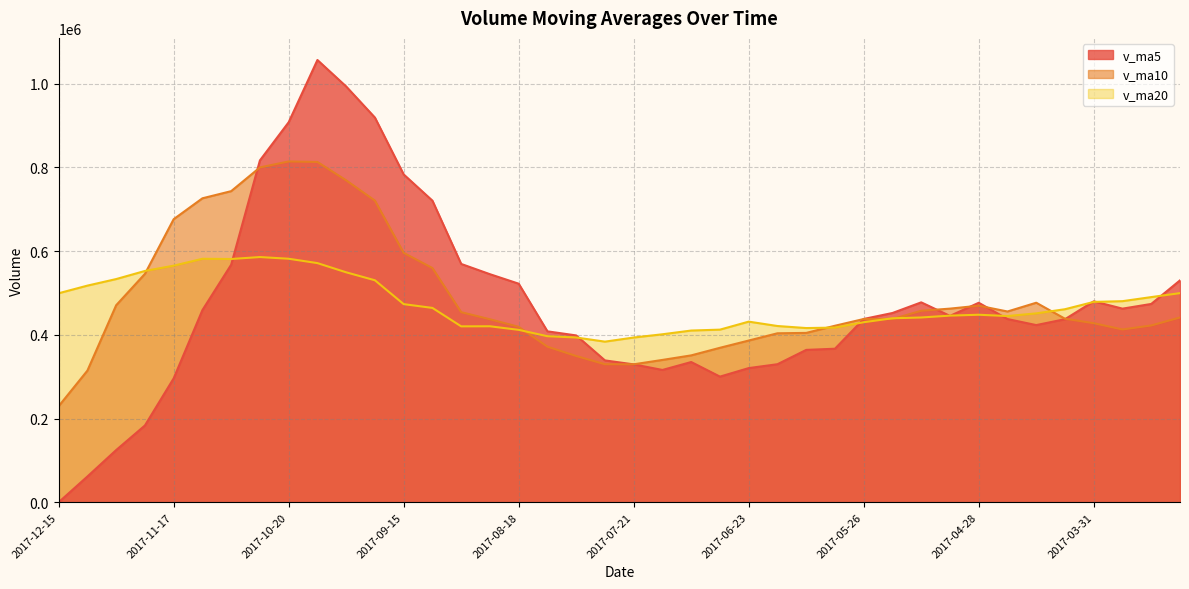

Between which two adjacent categories do v_ma10 and v_ma5 first intersect?

2017-11-03 and 2017-10-27